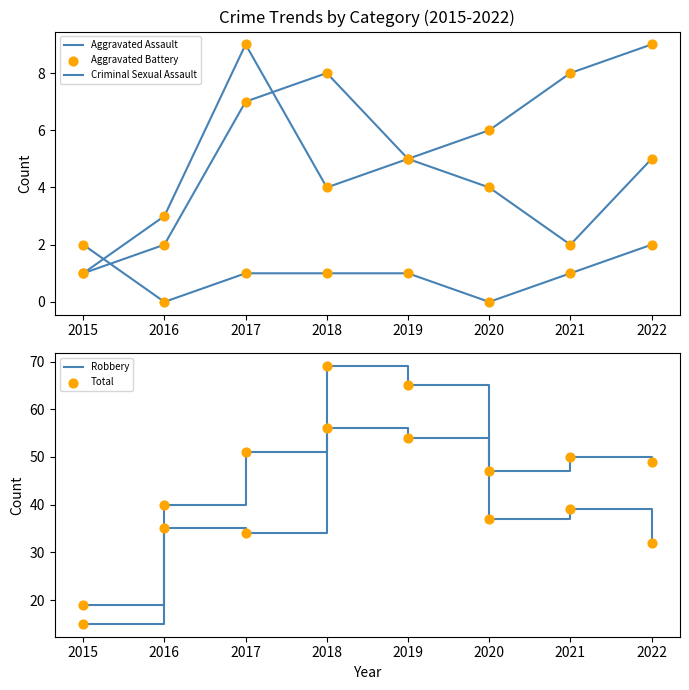

Which series has the largest total across all categories?

Total